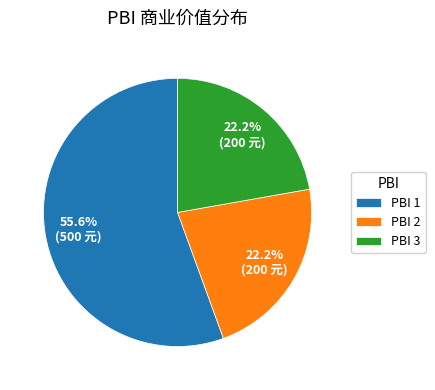

Is there any slice that represents more than half of the pie?

Yes